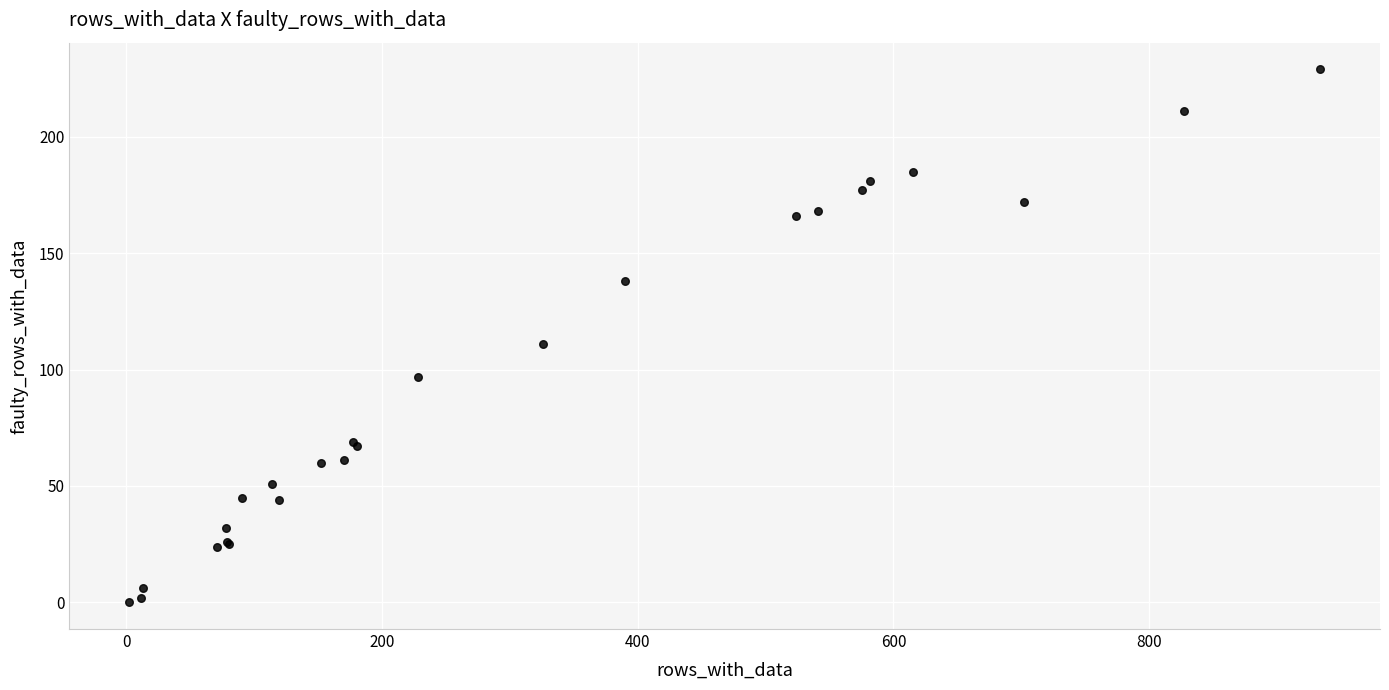

What Y value in the scatter plot is closest to 114?

111